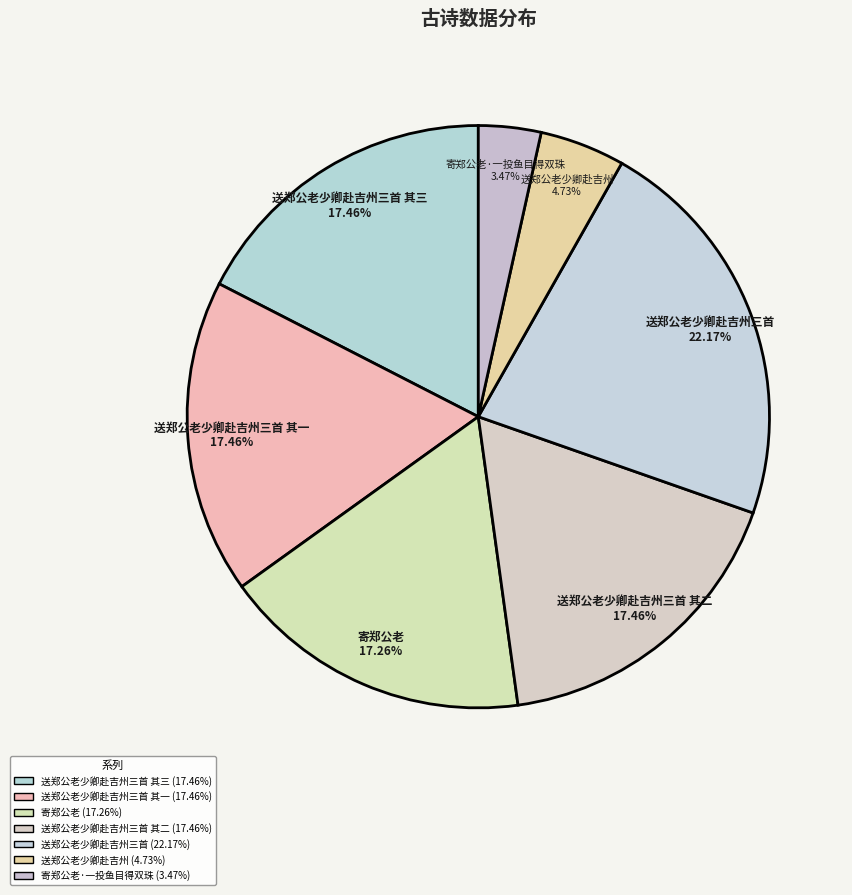

Between 送郑公老少卿赴吉州 and 送郑公老少卿赴吉州三首, which is larger?

送郑公老少卿赴吉州三首